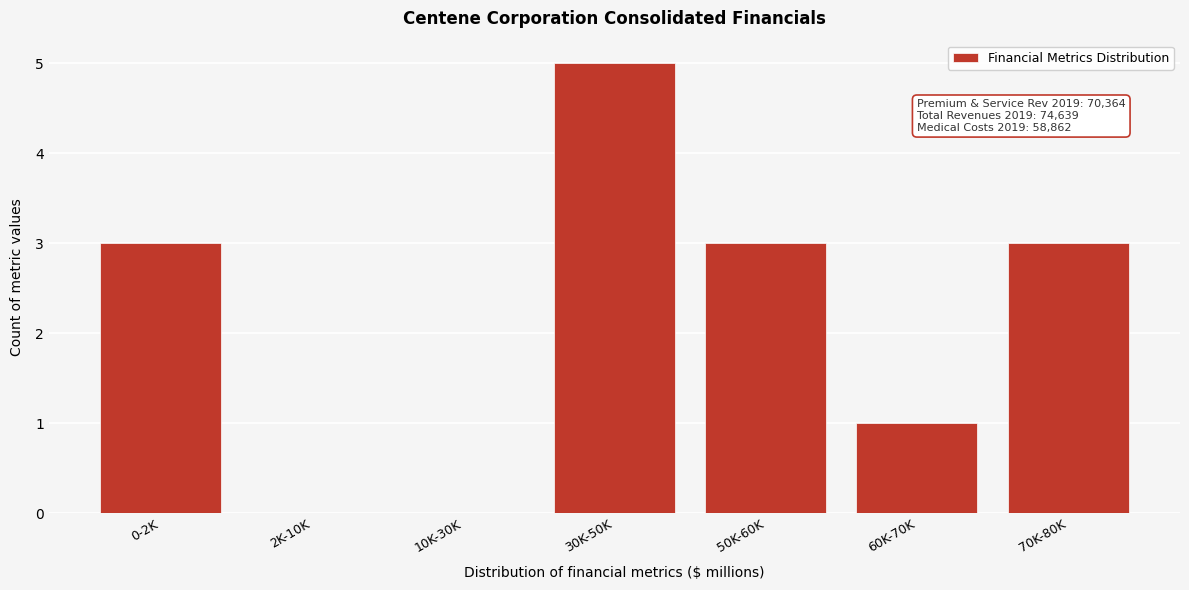

Reading left to right, what are all the values shown in this chart?

0-2K=3	2K-10K=0	10K-30K=0	30K-50K=5	50K-60K=3	60K-70K=1	70K-80K=3